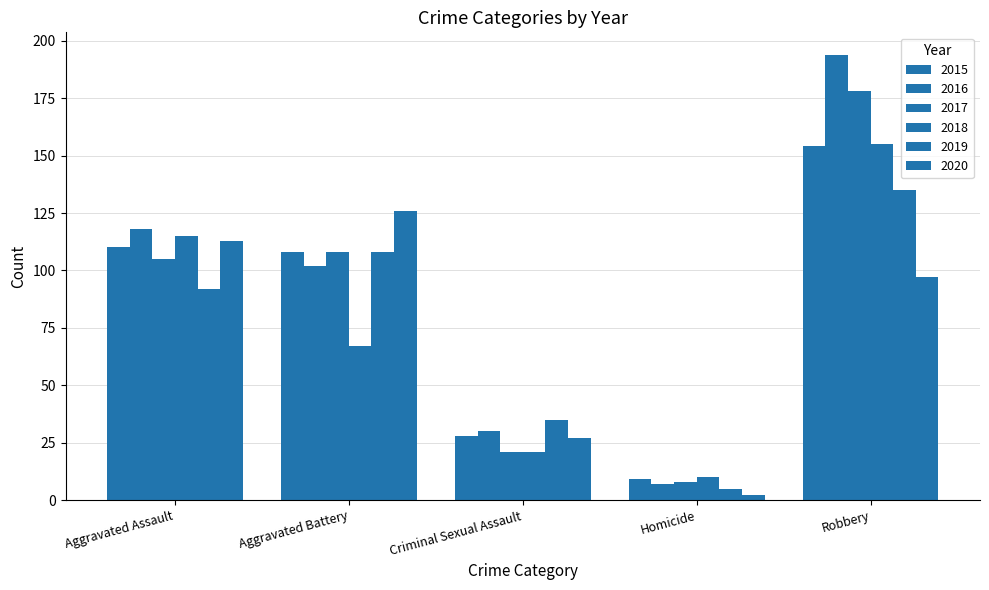

What position from the right is Aggravated Battery?

4